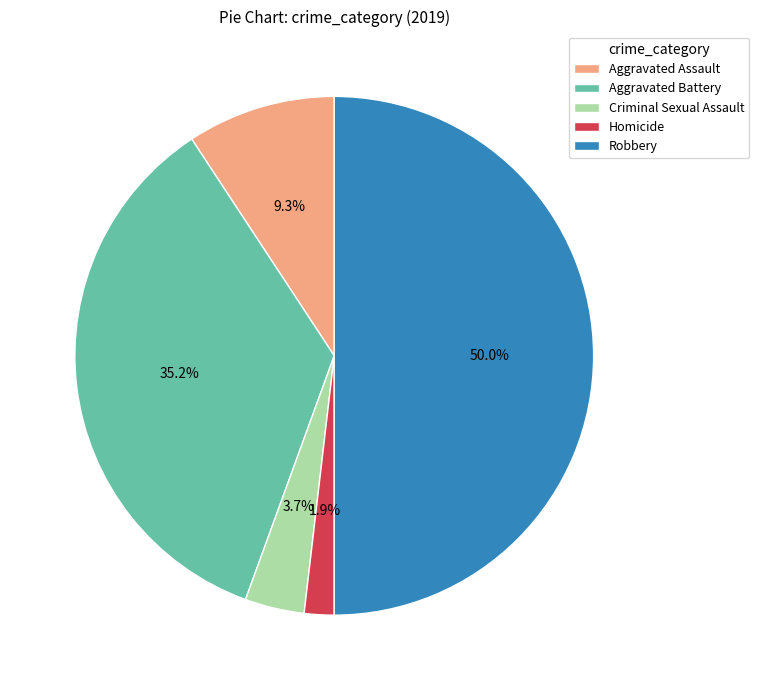

Which category has the smallest portion of the pie?

Homicide